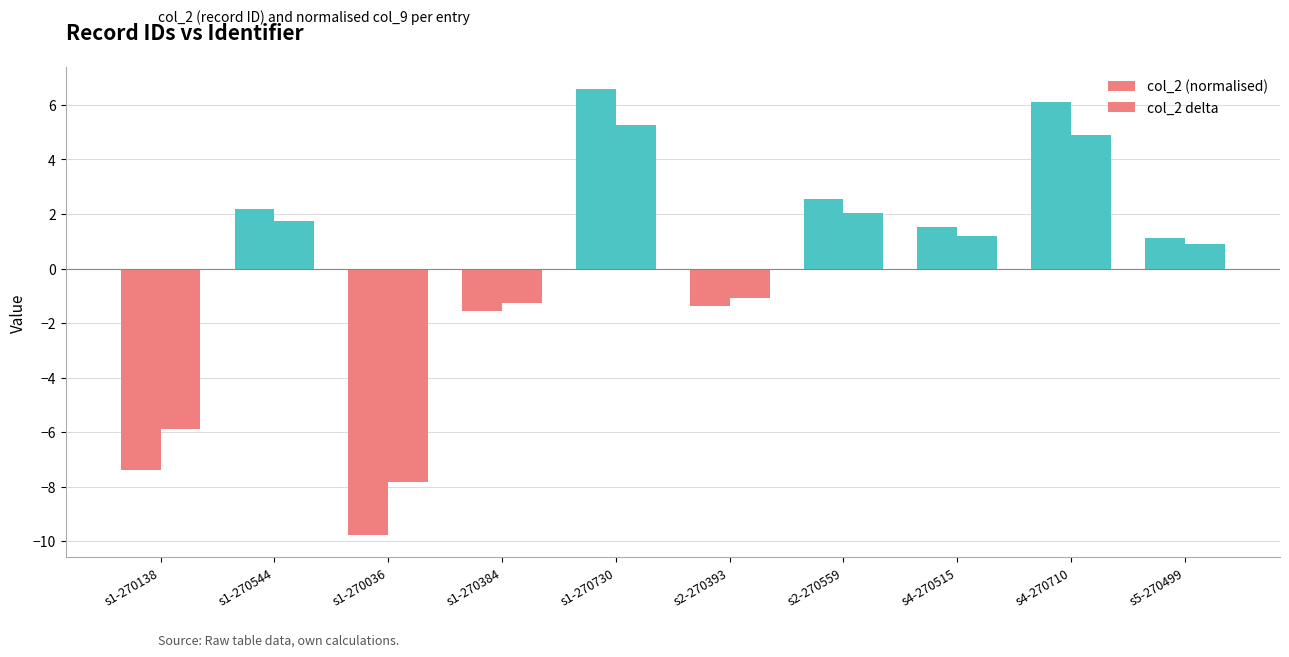

Reading right to left, list all the values displayed in this chart.

col_2 (normalised): s5-270499=1.1	s4-270710=6.1	s4-270515=1.5	s2-270559=2.6	s2-270393=-1.4	s1-270730=6.6	s1-270384=-1.6	s1-270036=-9.8	s1-270544=2.2	s1-270138=-7.4
col_2 delta: s5-270499=0.9	s4-270710=4.9	s4-270515=1.2	s2-270559=2.0	s2-270393=-1.1	s1-270730=5.3	s1-270384=-1.3	s1-270036=-7.8	s1-270544=1.8	s1-270138=-5.9